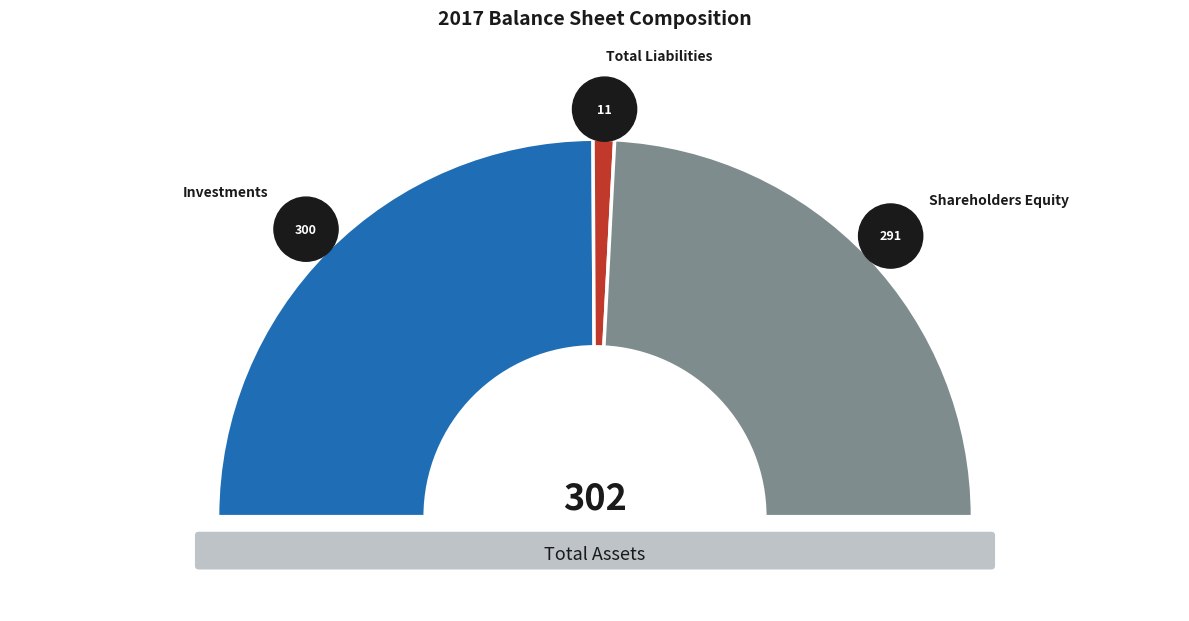

How many segments does this pie chart have?

3